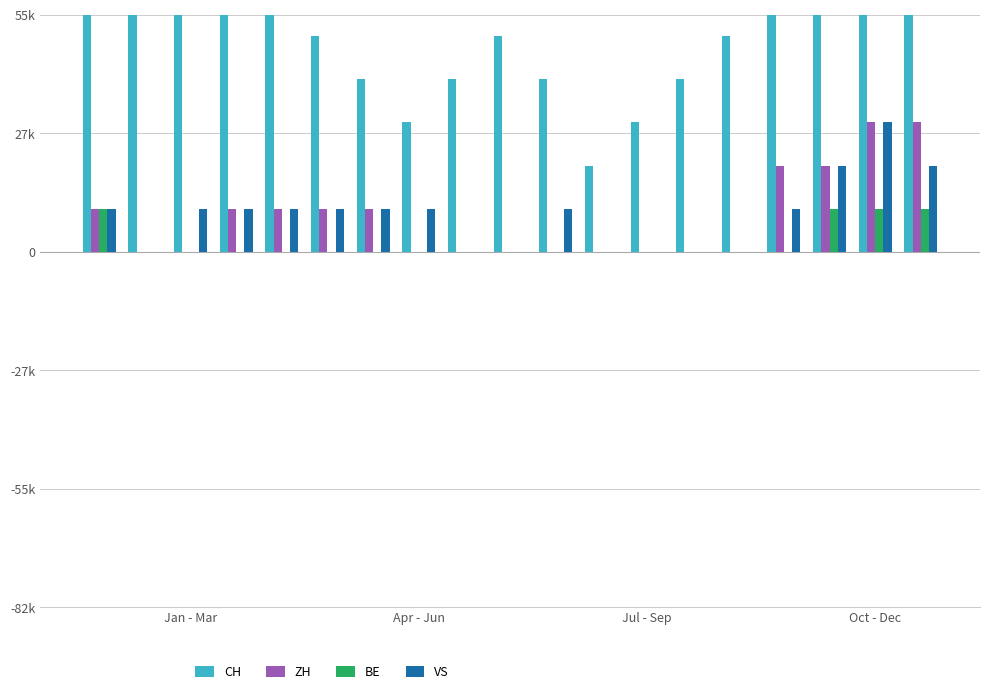

Reading right to left, list all the values displayed in this chart.

CH: 60000	80000	80000	70000	50000	40000	30000	20000	40000	50000	40000	30000	40000	50000	70000	120000	130000	100000	120000
ZH: 30000	30000	20000	20000	0	0	0	0	0	0	0	0	10000	10000	10000	10000	0	0	10000
BE: 10000	10000	10000	0	0	0	0	0	0	0	0	0	0	0	0	0	0	0	10000
VS: 20000	30000	20000	10000	0	0	0	0	10000	0	0	10000	10000	10000	10000	10000	10000	0	10000